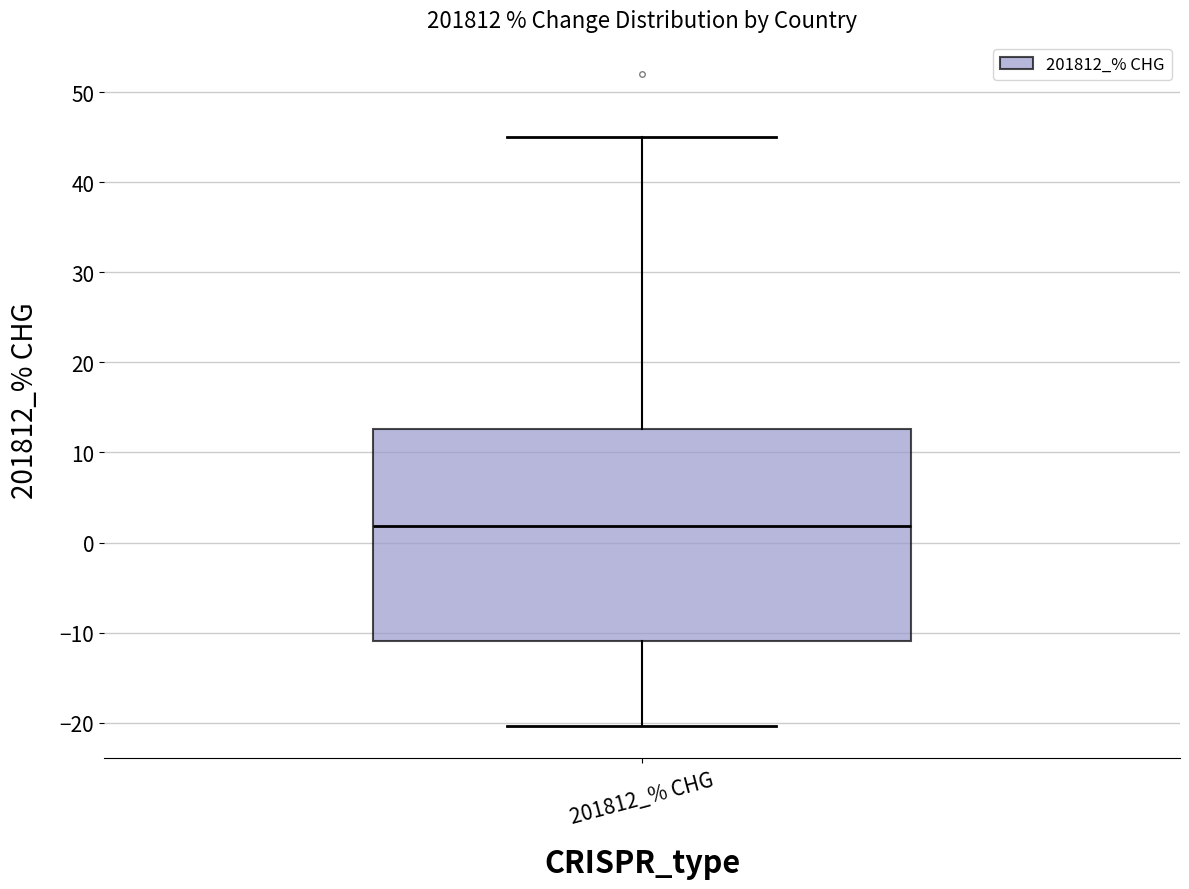

Read this box plot against the y-axis: the position of the median line, the range covered by the box, and the ends of both whiskers. The values are not printed on the chart, so give them approximately, as read against the axis.

median 2, box -11 to 13, whiskers -20 to 45